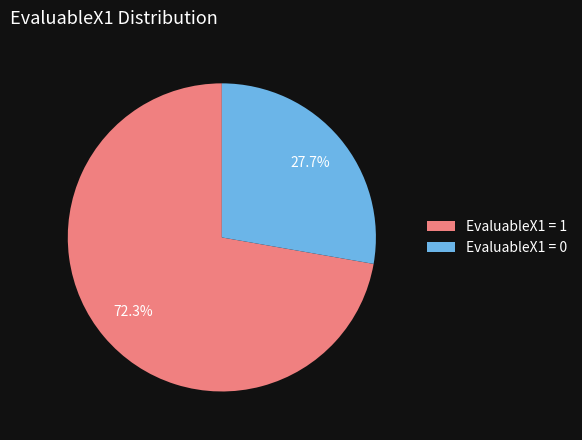

What is the ratio of the value at EvaluableX1 = 0 to the value at EvaluableX1 = 1?

0.4